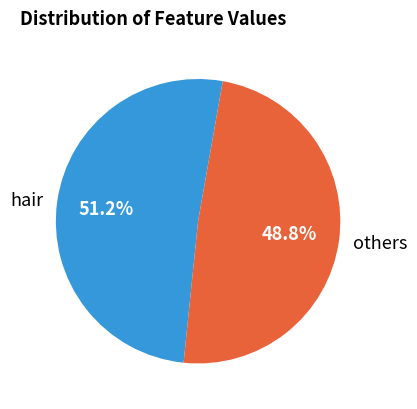

What percentage is NOT represented by others?

51.2%